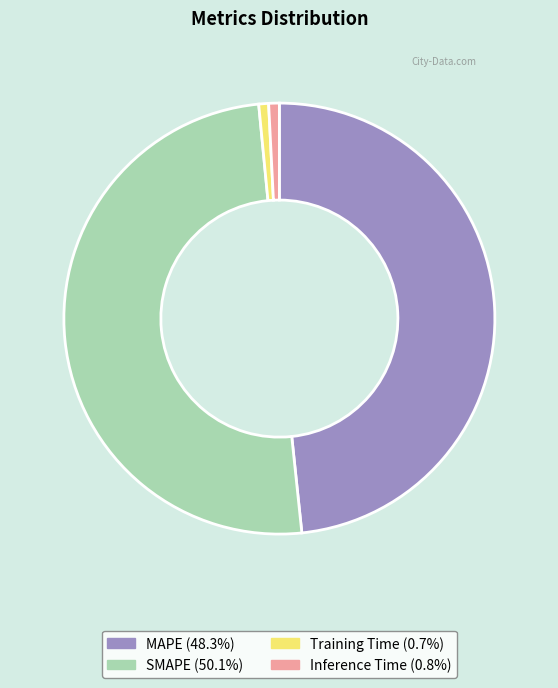

Which slice represents more than half of the pie?

SMAPE